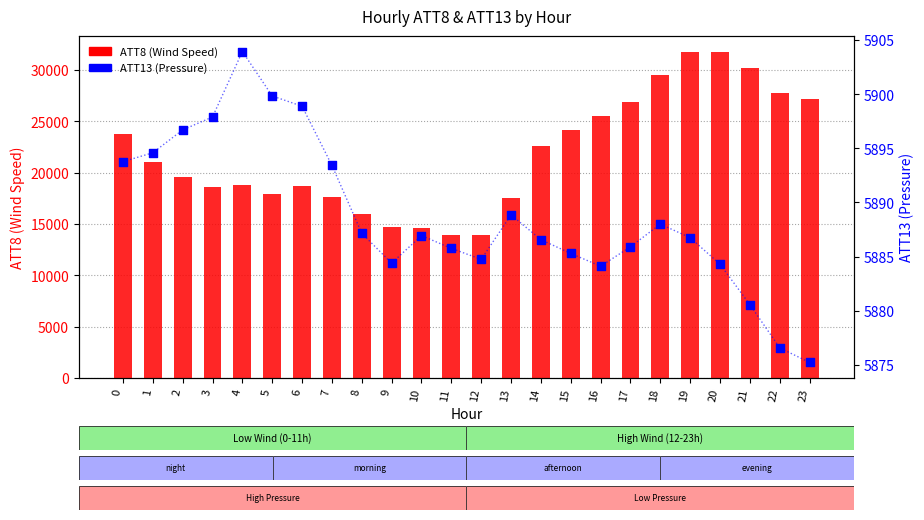

What are all the series names shown in the legend?

ATT8 (Wind Speed), ATT13 (Pressure)